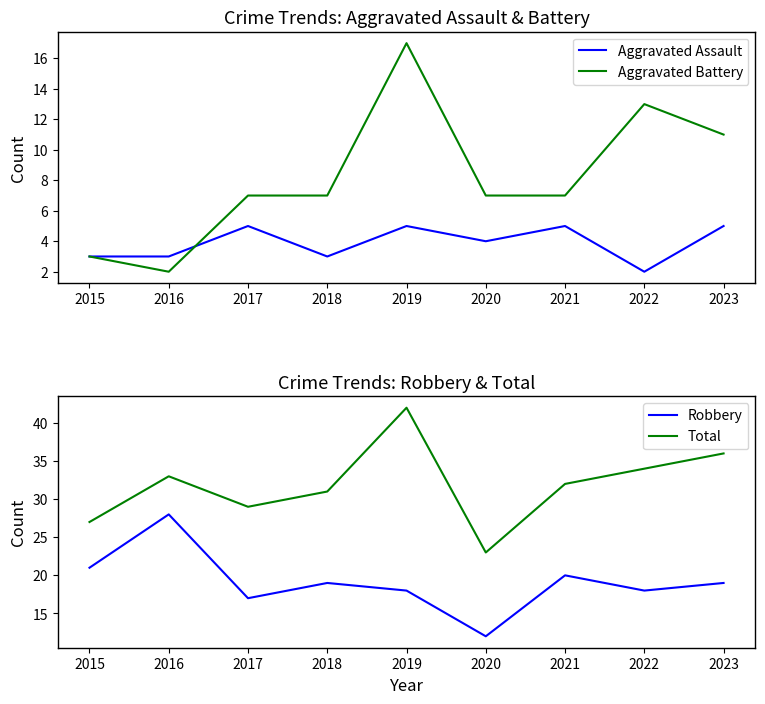

Does the chart display data point markers on the line(s)?

No